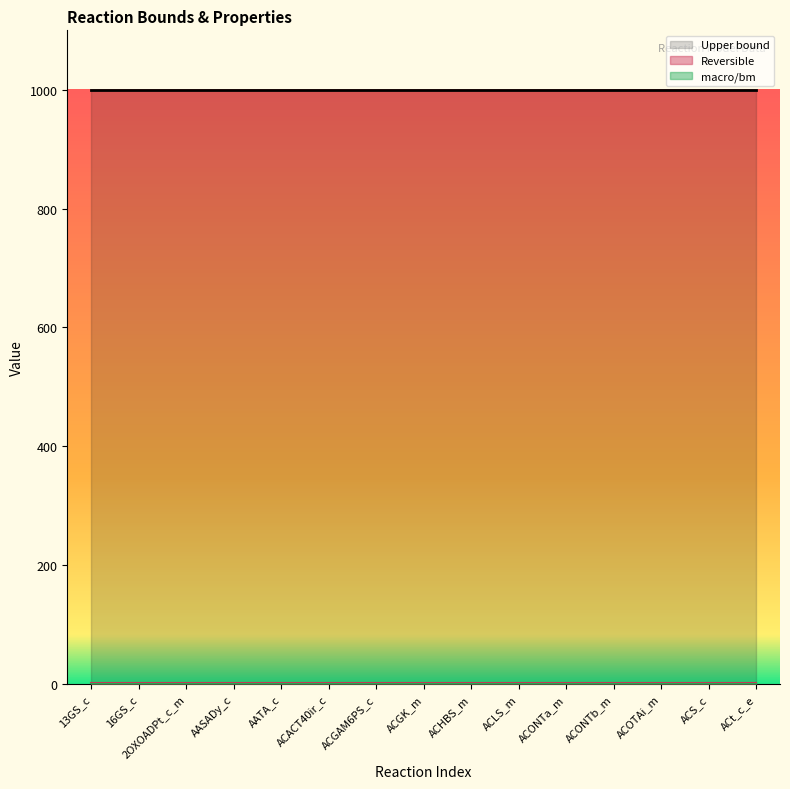

At ACOTAi_m, list the series in order from largest to smallest.

Upper bound, Reversible, macro/bm